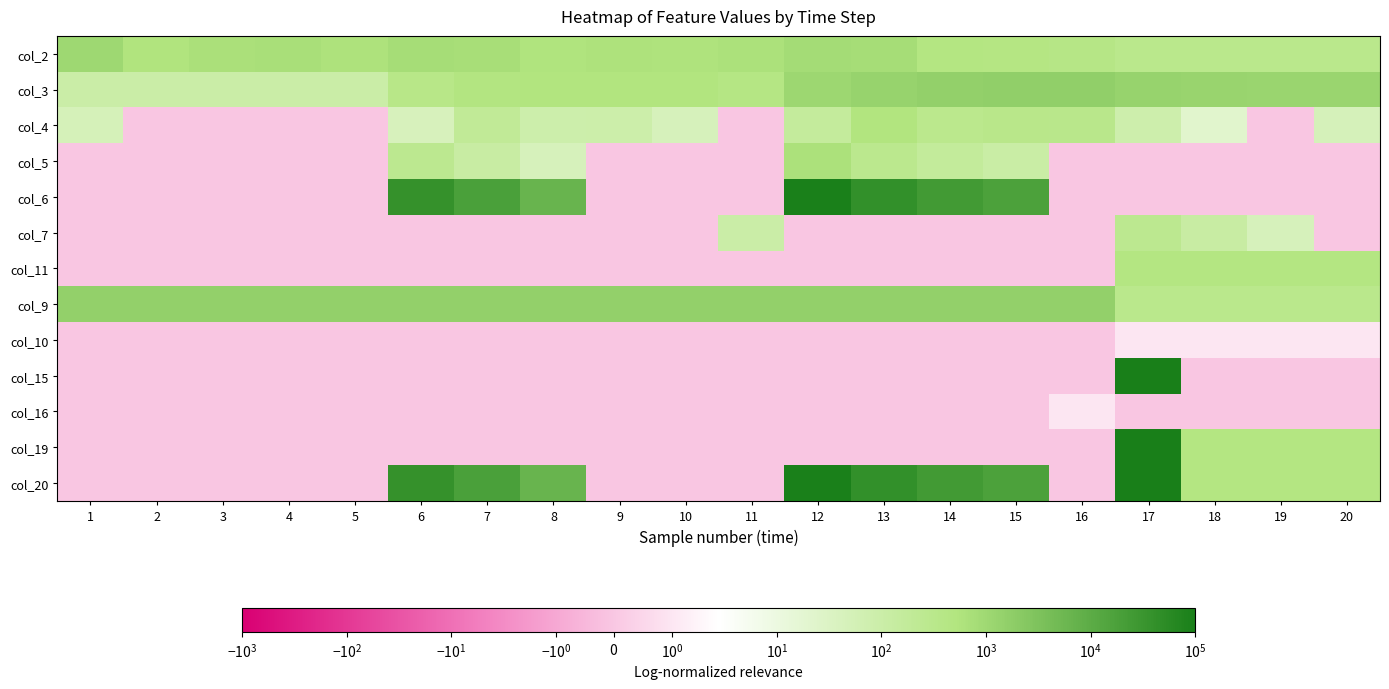

At which category does the chart reach its minimum across all series?

2